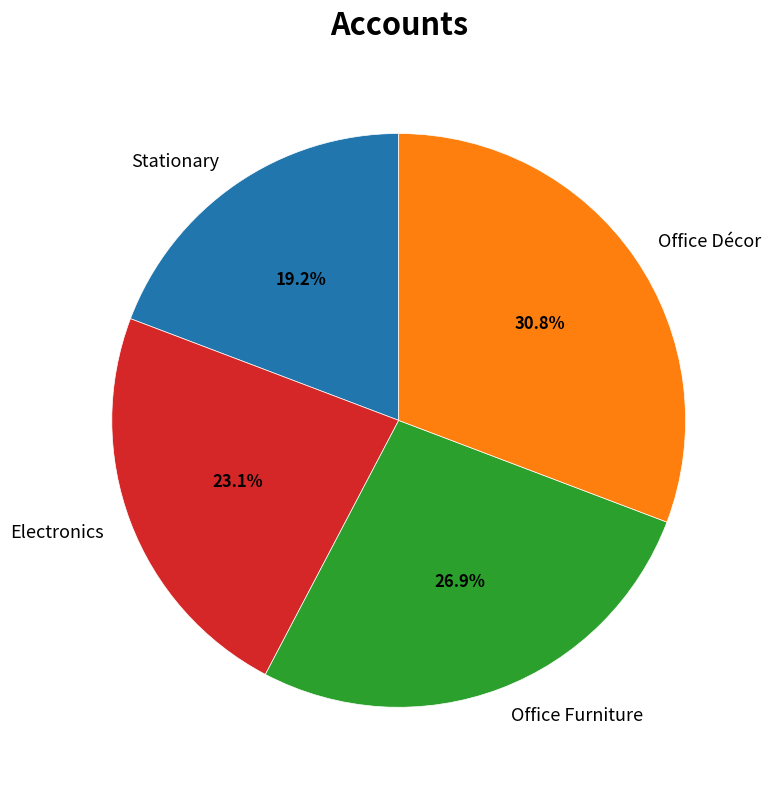

What percentage is the Stationary slice, to the nearest percent?

19%